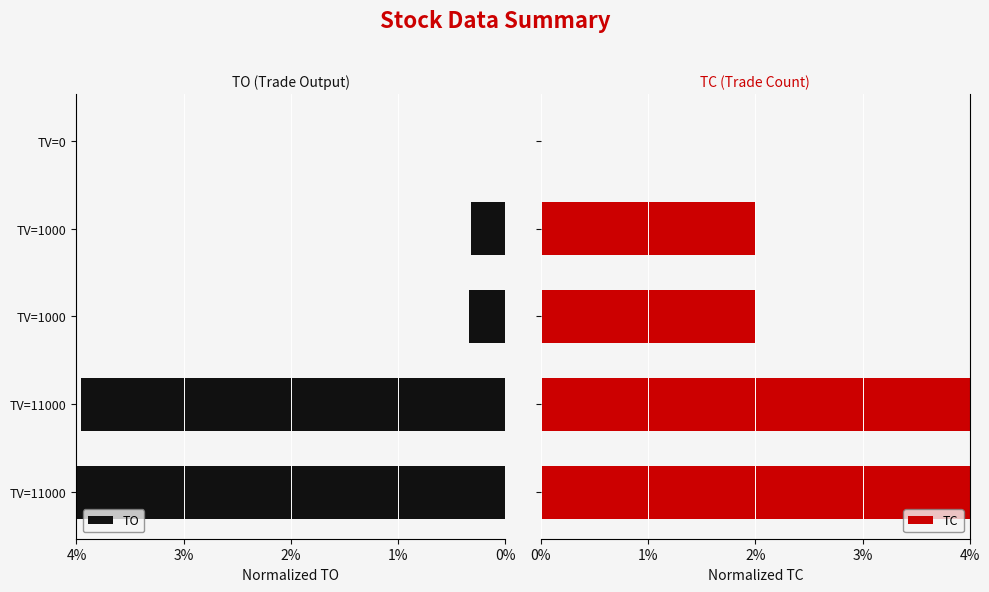

What is the sum of all TC values?

12